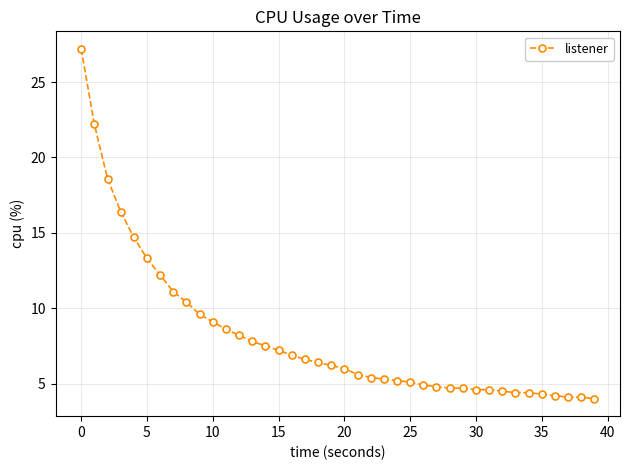

What is the greatest value displayed?

27.2